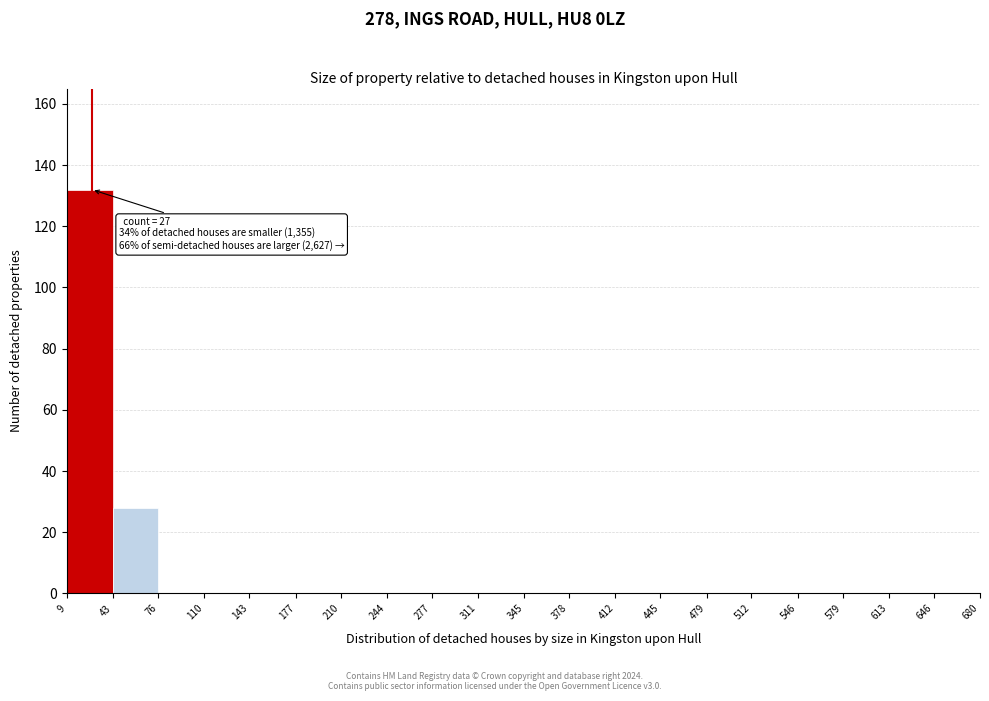

Which range on the x-axis has the tallest bar?

9 to 43